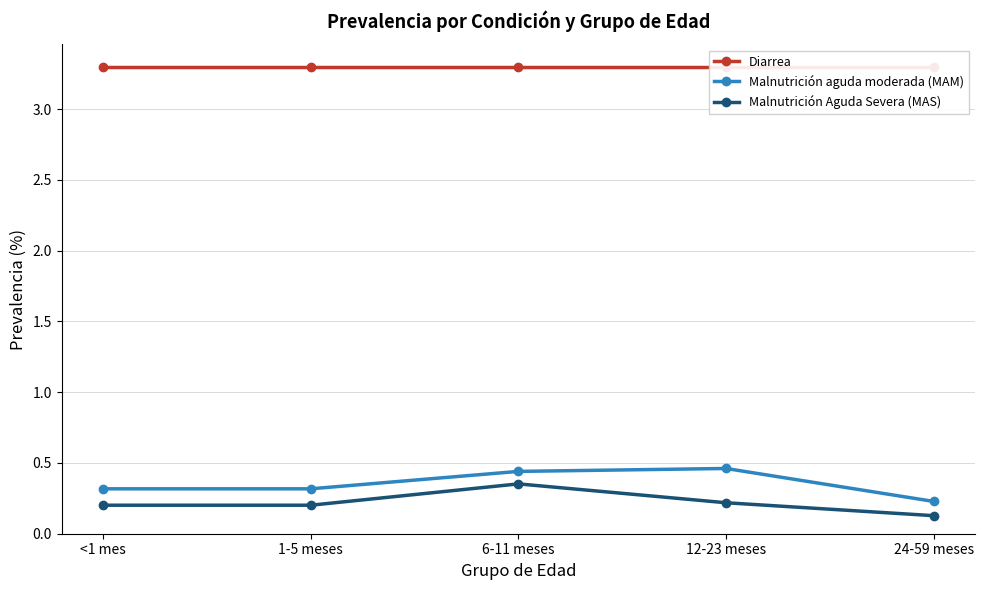

The Diarrea series shows 3.3 at 12-23 meses. True or false?

True